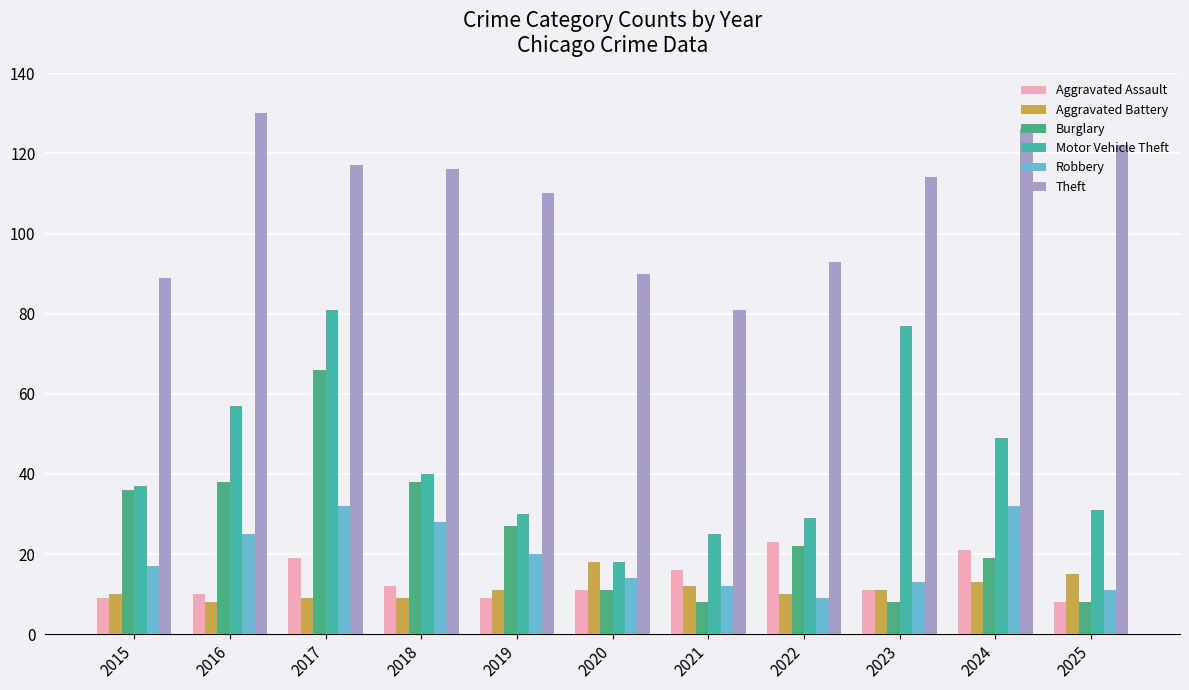

What is the maximum value for Burglary?

66